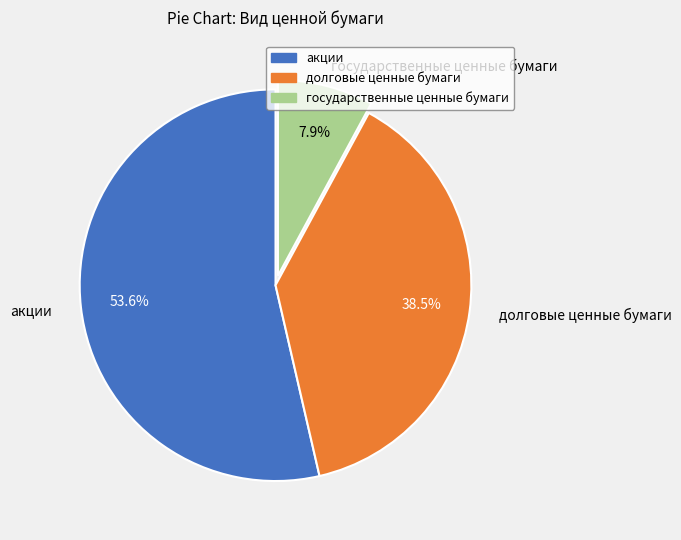

Is it true that государственные ценные бумаги is 15% of the pie?

False